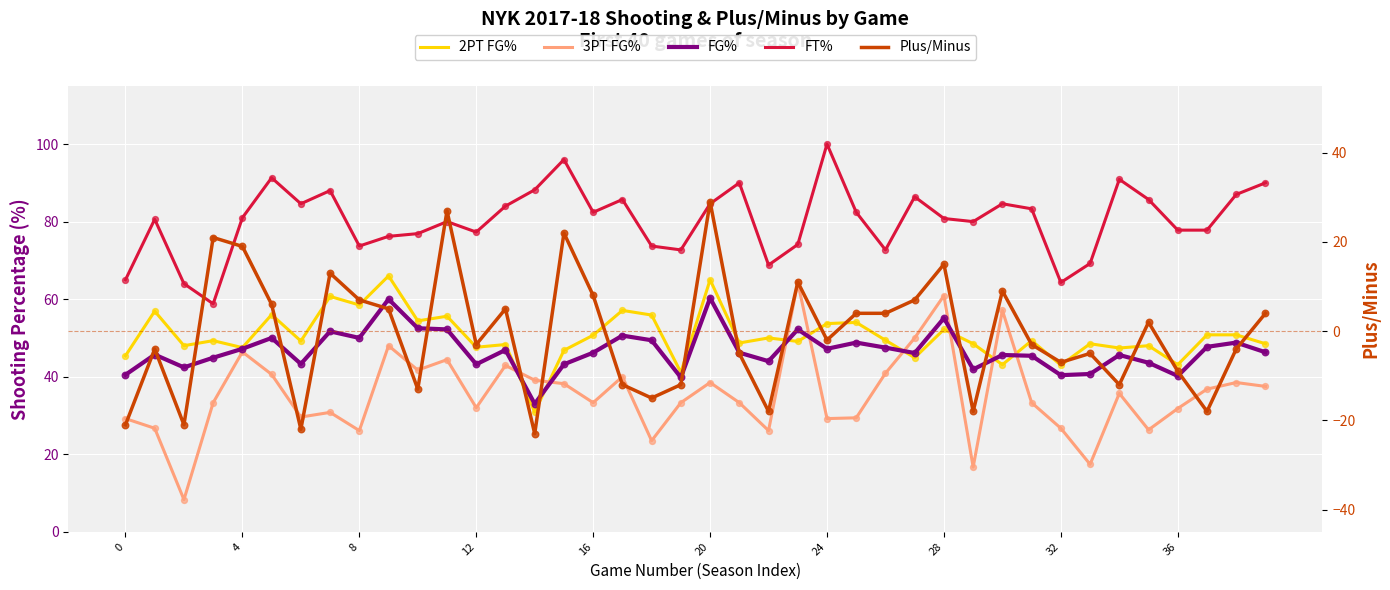

At which category is the sum across all series the highest?

20